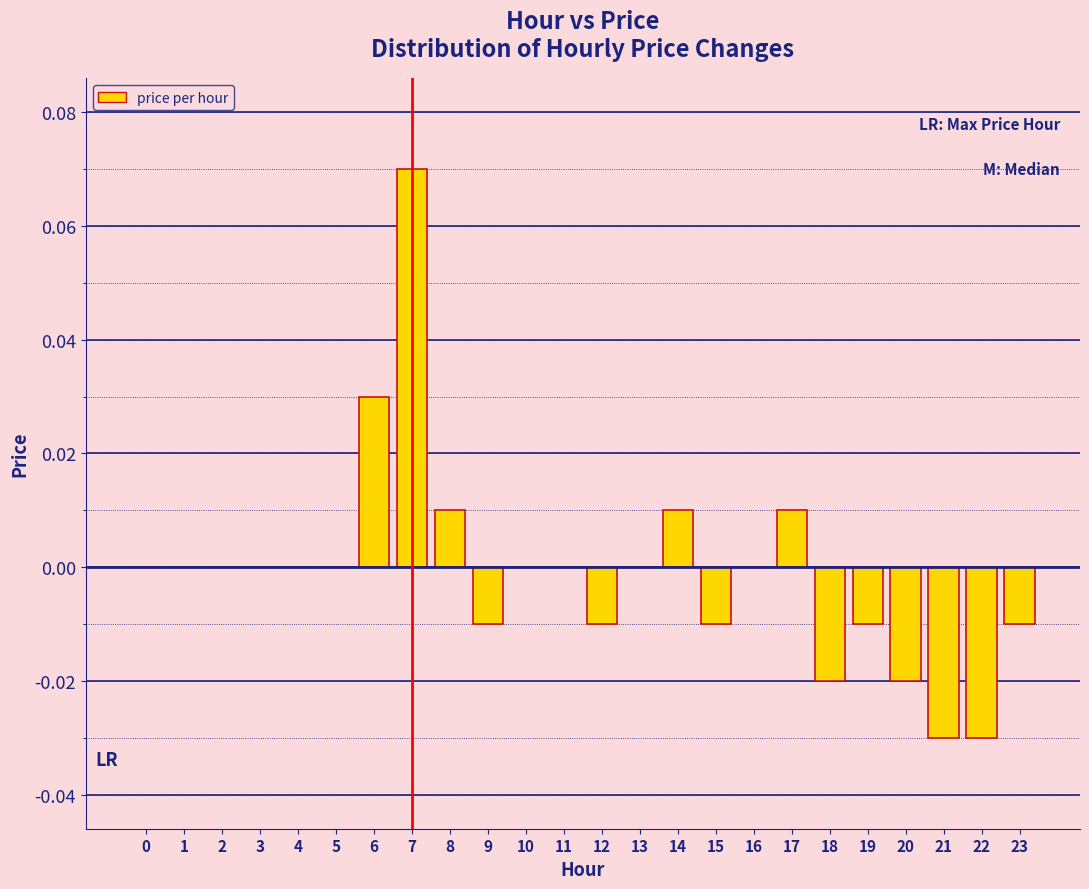

Which category has the highest value across all series?

7